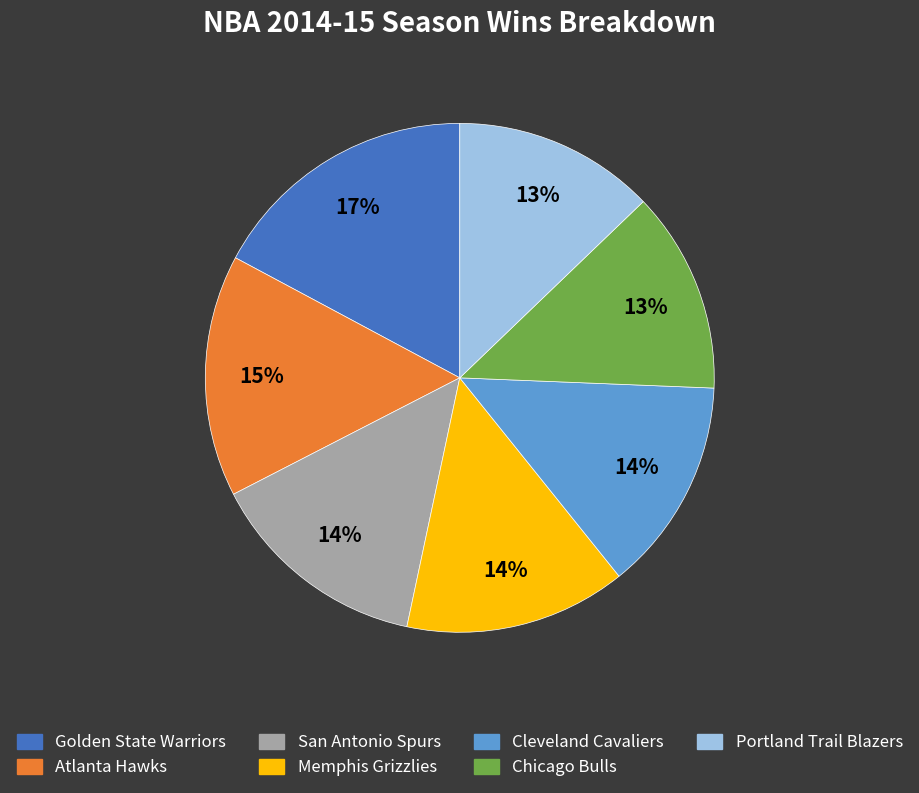

Is it true that Portland Trail Blazers is 13% of the pie?

True